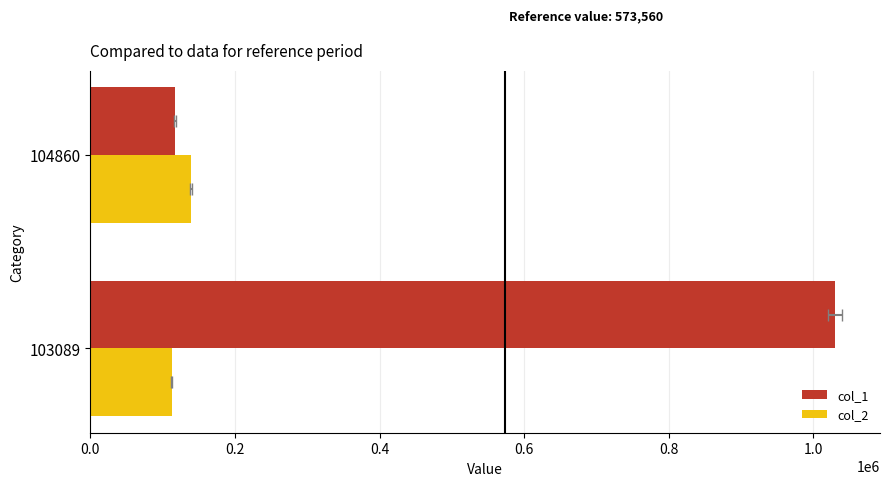

At 103089, list the series in order from smallest to largest.

col_2, col_1